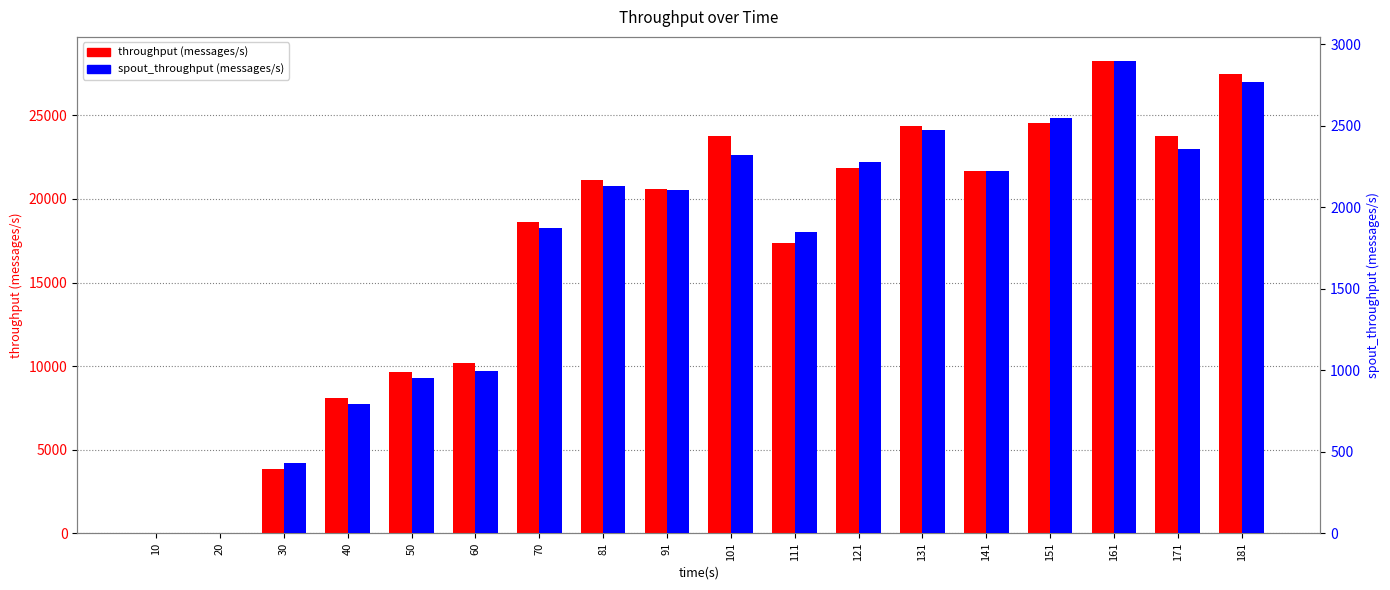

Rank the series by their average value, from lowest to highest.

spout_throughput (messages/s), throughput (messages/s)